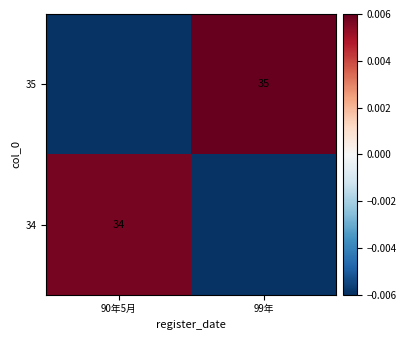

How many negative values does the 34 series have?

1